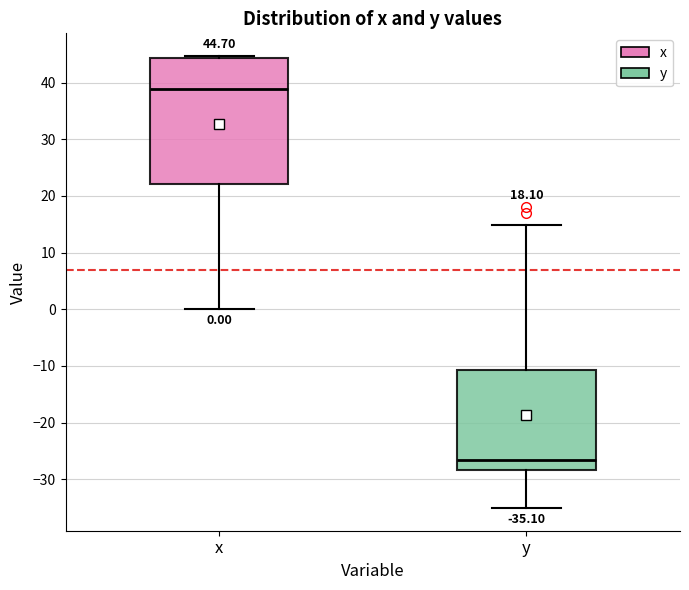

Which box has the lowest median line?

y